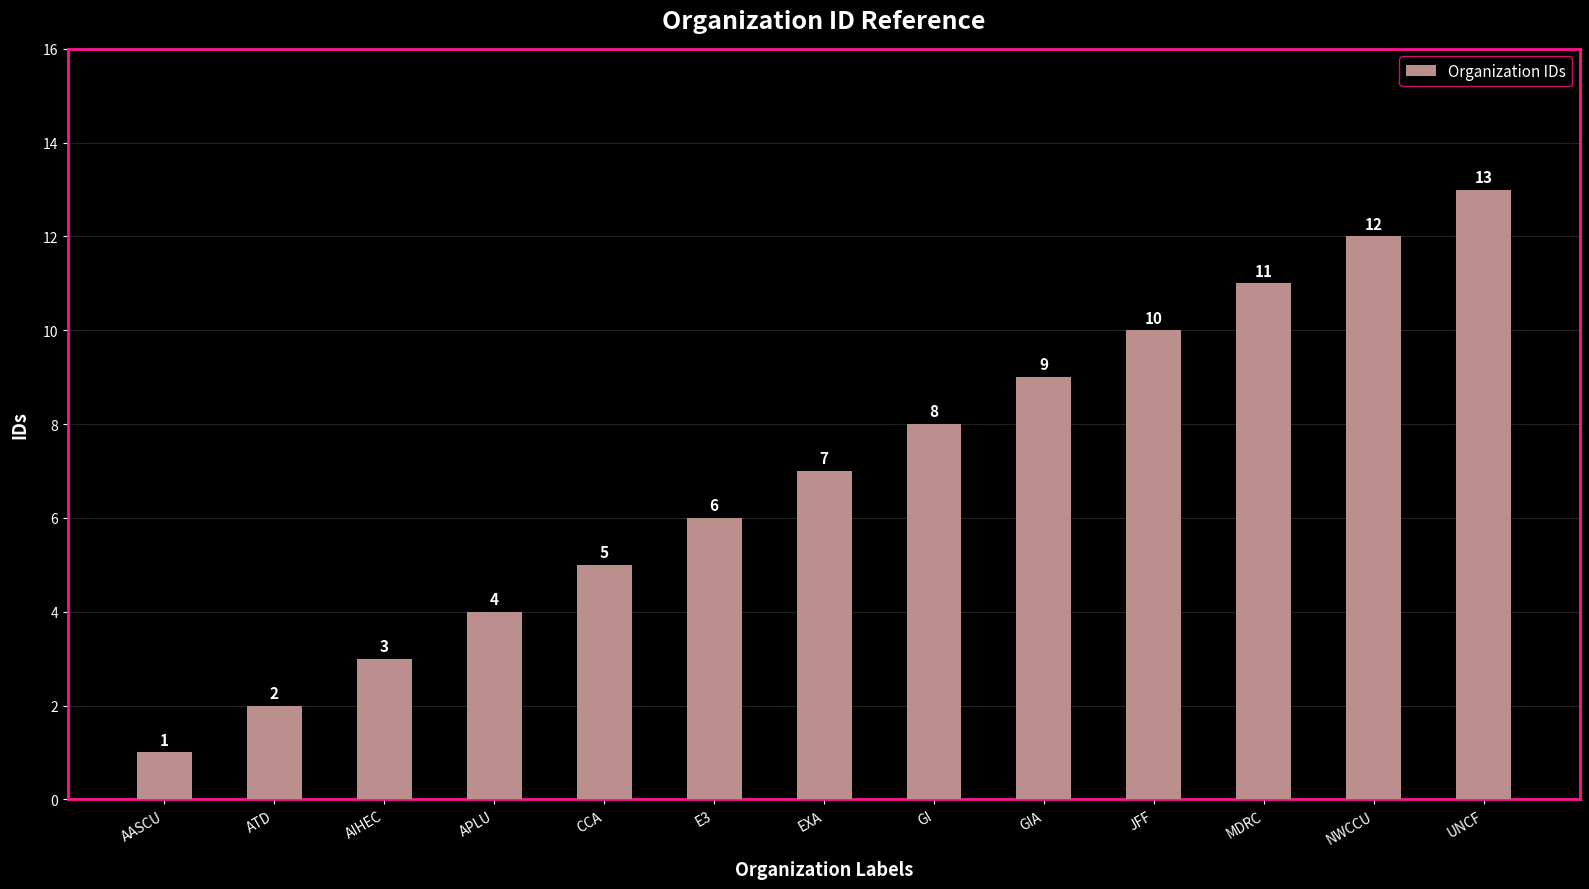

Does the chart contain any negative values?

No